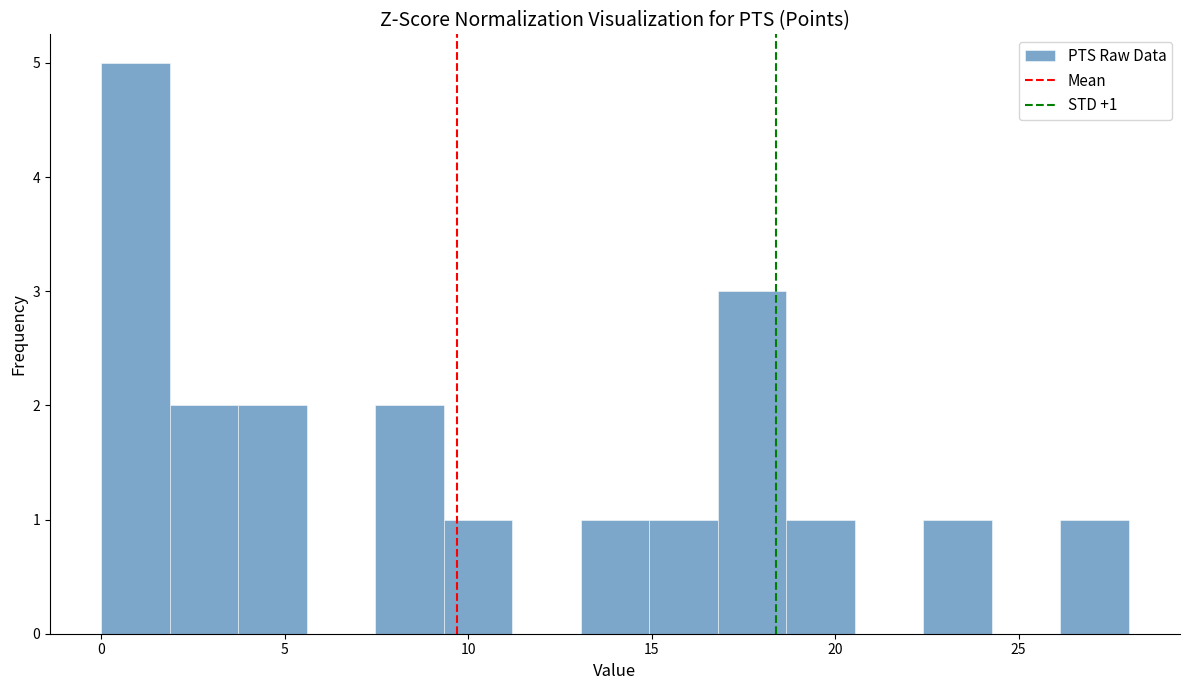

Read against the x-axis, roughly where is the centre of the tallest bar?

1.0